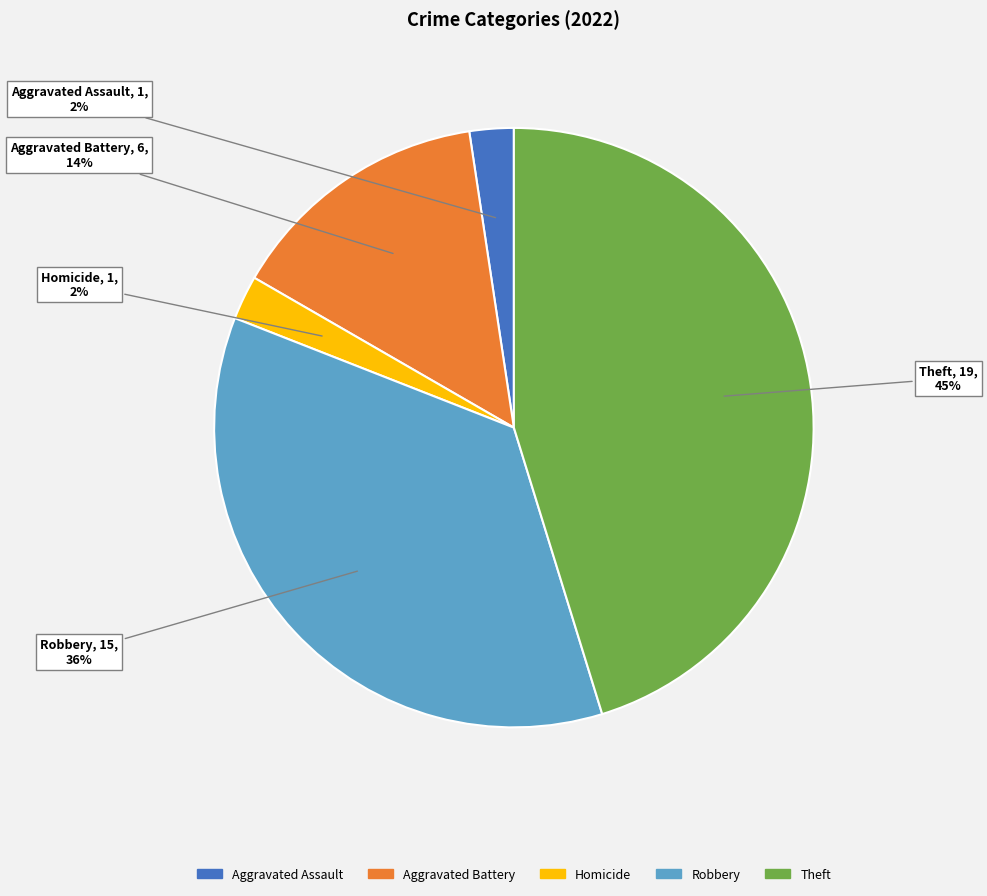

To the nearest percent, what is the difference between the largest and smallest slice percentages?

43%